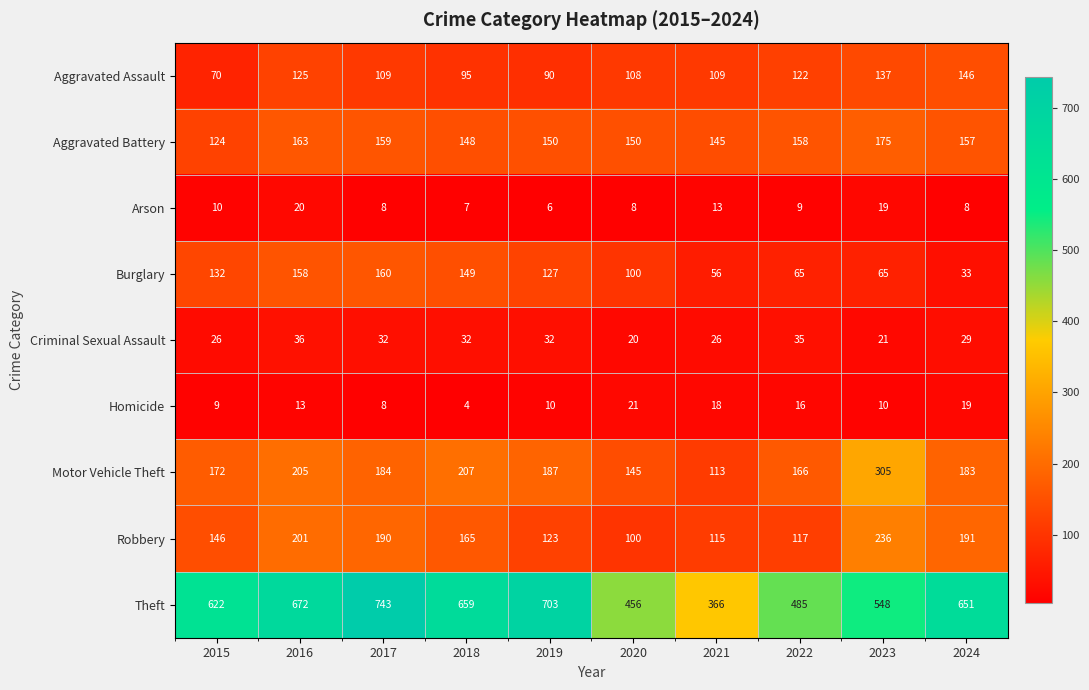

What is the sum of the Aggravated Battery values at 2024 and 2018?

305